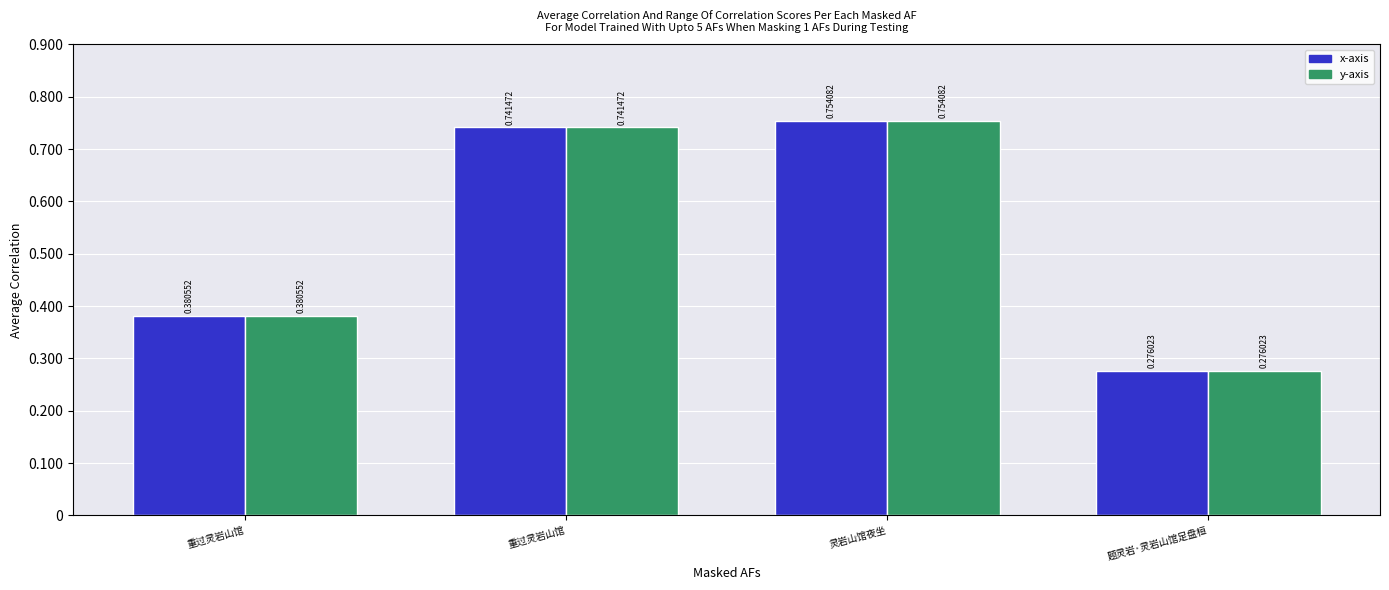

At which category is the sum across all series the highest?

灵岩山馆夜坐